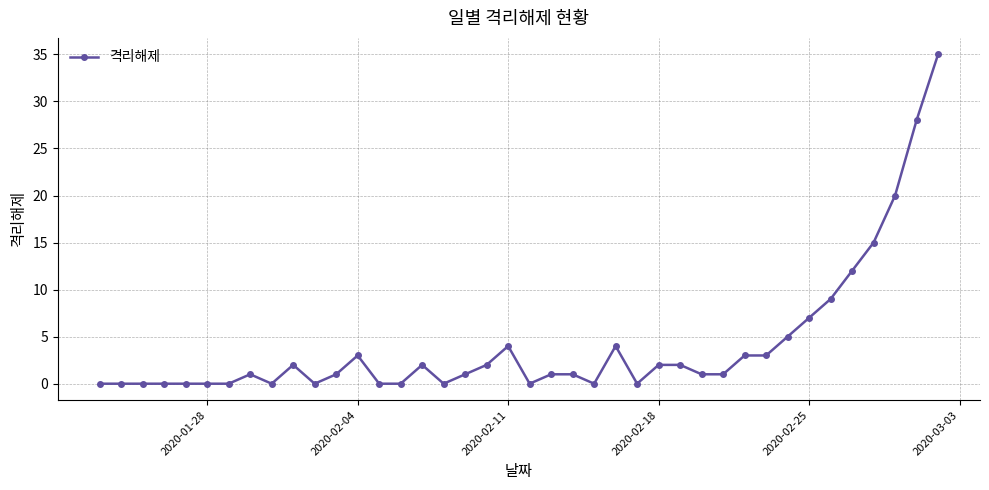

Does the chart have visible grid lines?

Yes